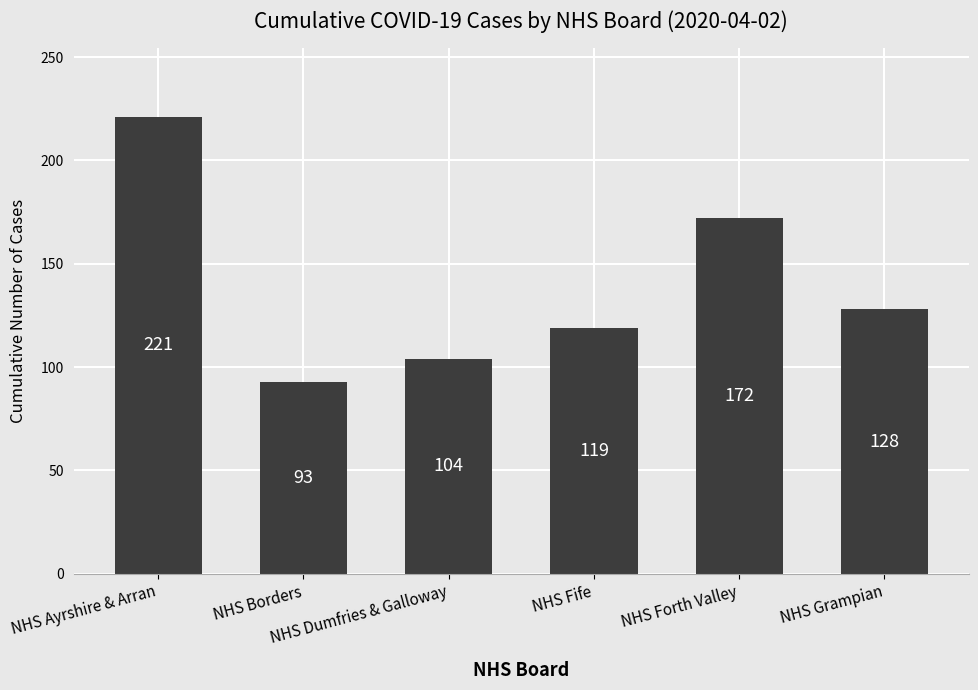

Rank the categories by value from highest to lowest.

NHS Ayrshire & Arran, NHS Forth Valley, NHS Grampian, NHS Fife, NHS Dumfries & Galloway, NHS Borders